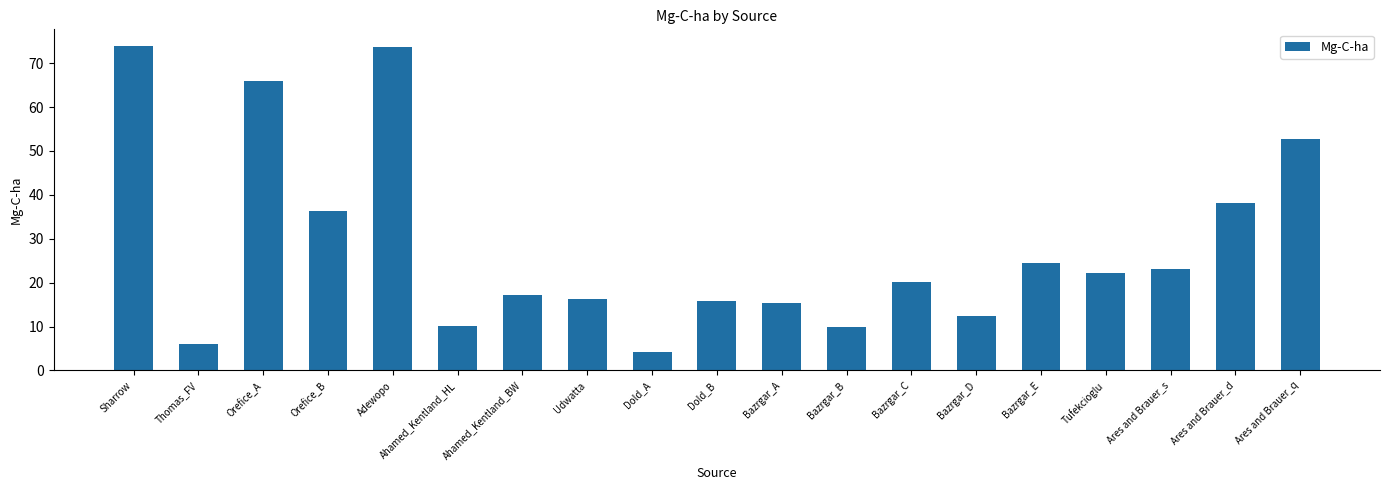

What is the value of the 10th bar from the left?

15.9